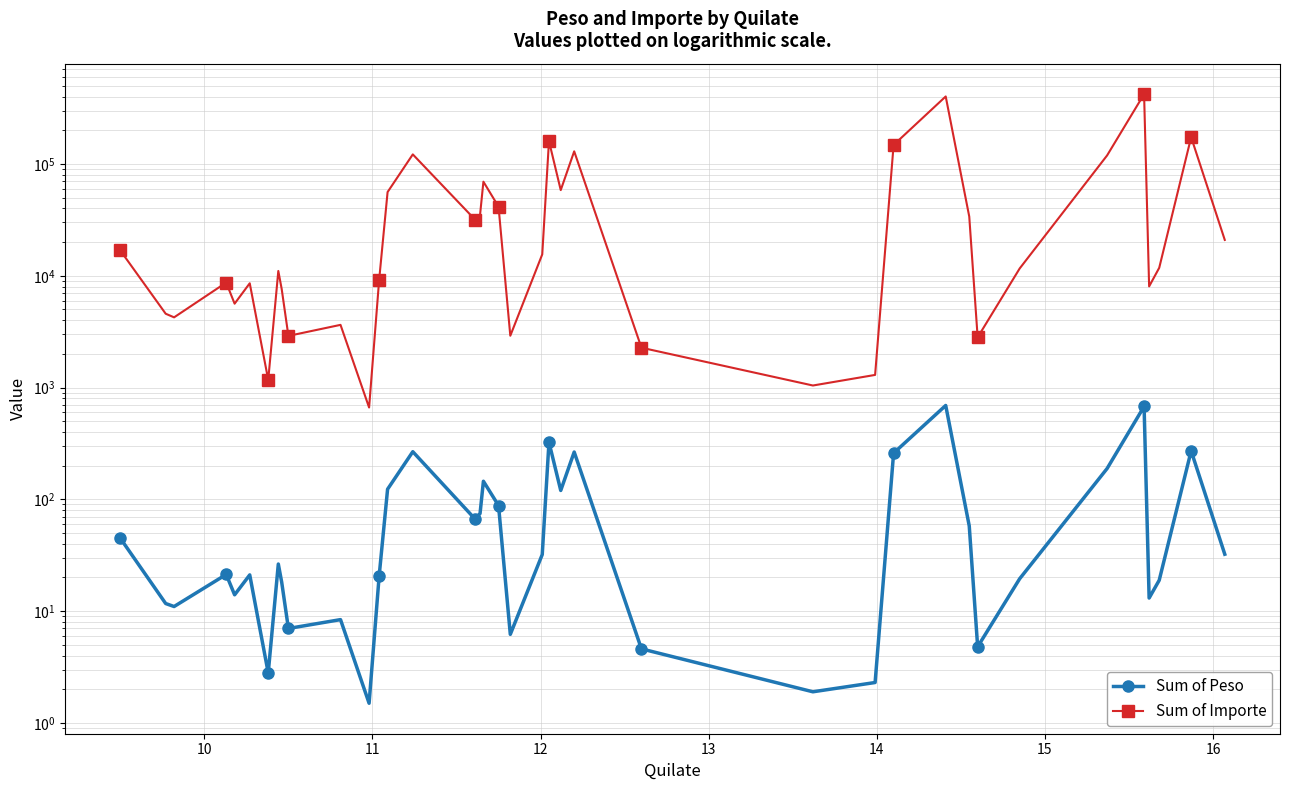

Which series has the largest total across all categories?

Sum of Importe